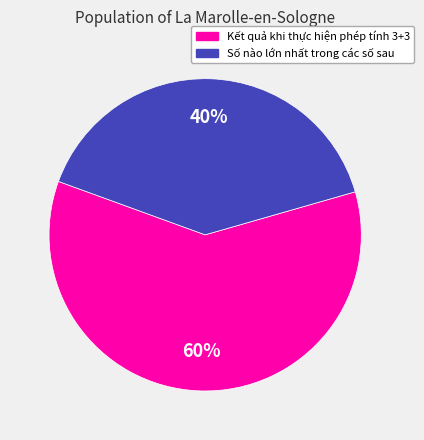

What percentage is the Kết quả khi thực hiện phép tính 3+3 slice, to the nearest percent?

60%